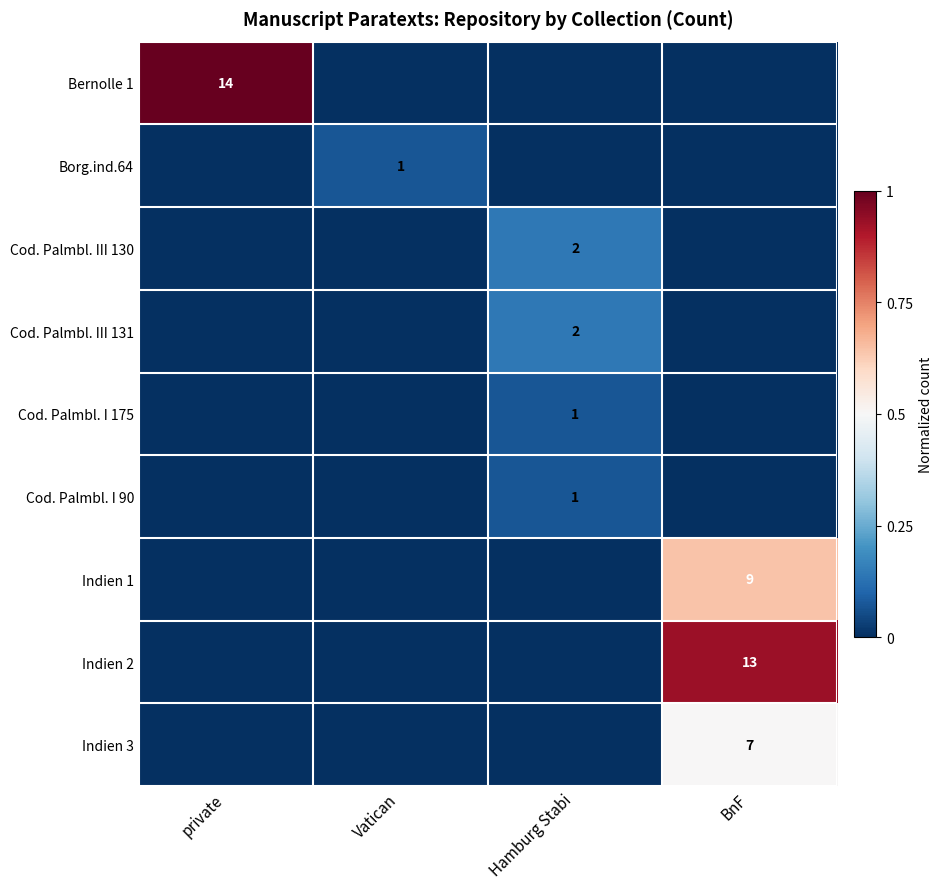

True or false: Indien 3 has a value of 7 at BnF.

True